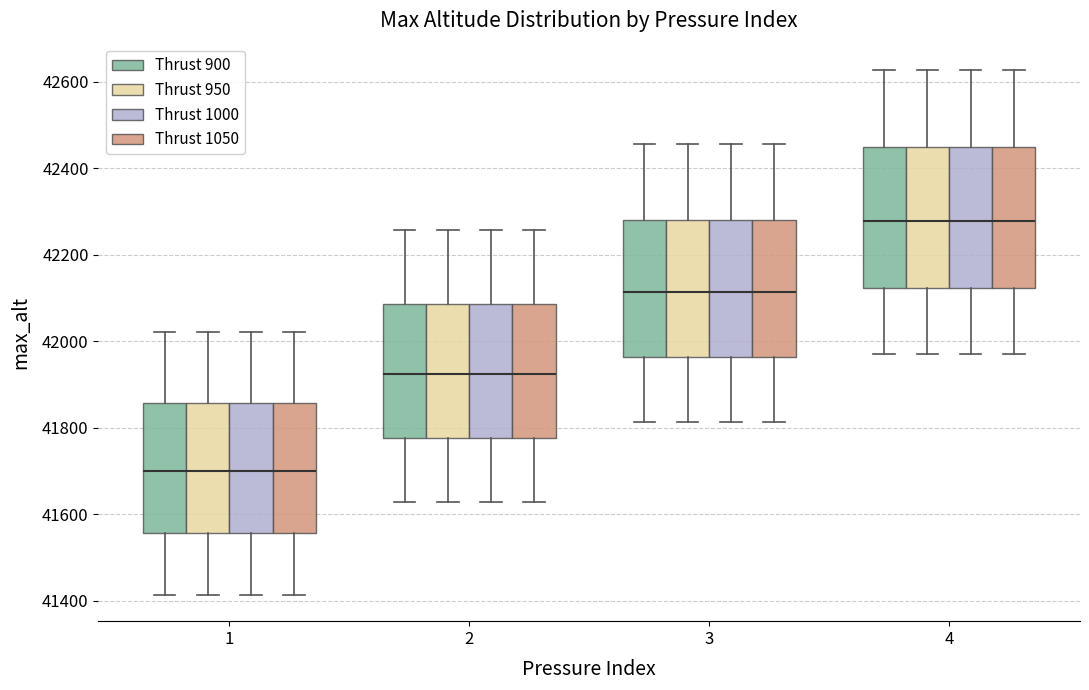

Reading left to right, transcribe this box plot: for each box, give where its median line is, the range the box spans, and where its two whiskers end, as read against the y-axis. The values are not printed on the chart, so give them approximately, as read against the axis.

1 (Thrust 900): median 41700, box 41560 to 41860, whiskers 41420 to 42020
1 (Thrust 950): median 41700, box 41560 to 41860, whiskers 41420 to 42020
1 (Thrust 1000): median 41700, box 41560 to 41860, whiskers 41420 to 42020
1 (Thrust 1050): median 41700, box 41560 to 41860, whiskers 41420 to 42020
2 (Thrust 900): median 41920, box 41780 to 42080, whiskers 41620 to 42260
2 (Thrust 950): median 41920, box 41780 to 42080, whiskers 41620 to 42260
2 (Thrust 1000): median 41920, box 41780 to 42080, whiskers 41620 to 42260
2 (Thrust 1050): median 41920, box 41780 to 42080, whiskers 41620 to 42260
3 (Thrust 900): median 42120, box 41960 to 42280, whiskers 41820 to 42460
3 (Thrust 950): median 42120, box 41960 to 42280, whiskers 41820 to 42460
3 (Thrust 1000): median 42120, box 41960 to 42280, whiskers 41820 to 42460
3 (Thrust 1050): median 42120, box 41960 to 42280, whiskers 41820 to 42460
4 (Thrust 900): median 42280, box 42120 to 42440, whiskers 41960 to 42620
4 (Thrust 950): median 42280, box 42120 to 42440, whiskers 41960 to 42620
4 (Thrust 1000): median 42280, box 42120 to 42440, whiskers 41960 to 42620
4 (Thrust 1050): median 42280, box 42120 to 42440, whiskers 41960 to 42620